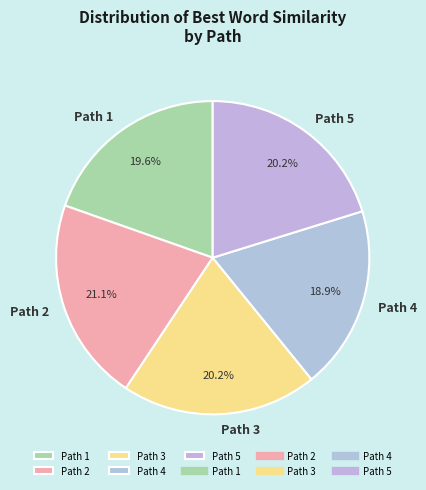

Is it true that Path 2 is 36% of the pie?

False